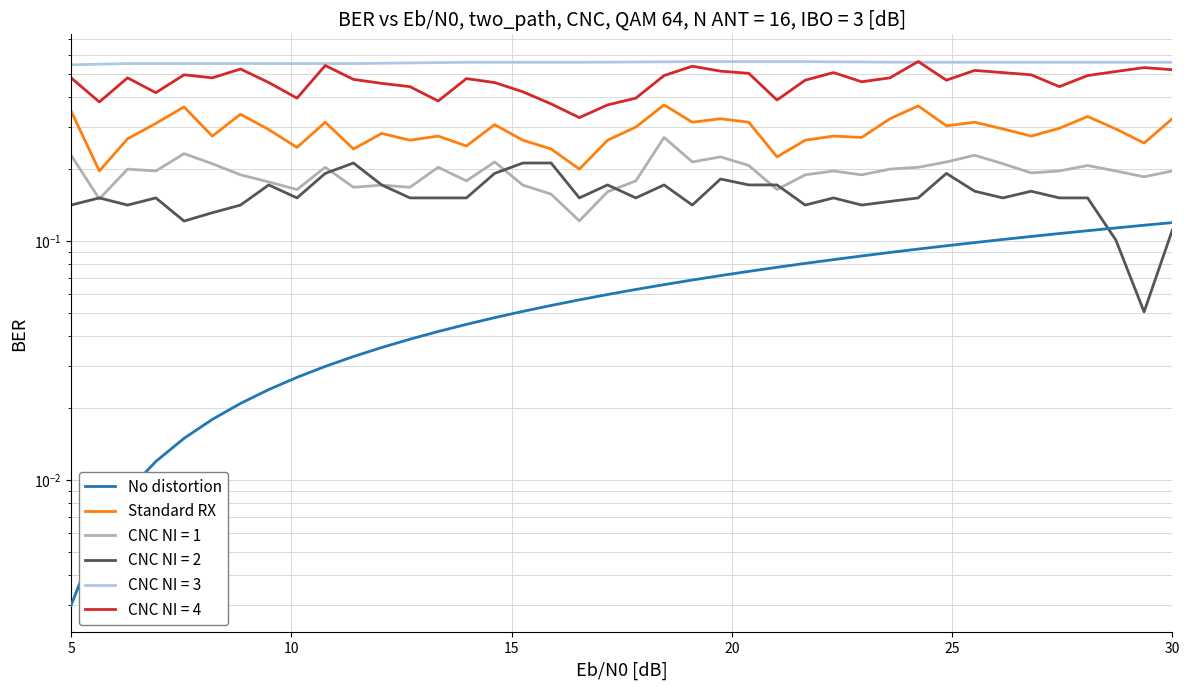

True or false: Standard RX and No distortion intersect in this chart.

False